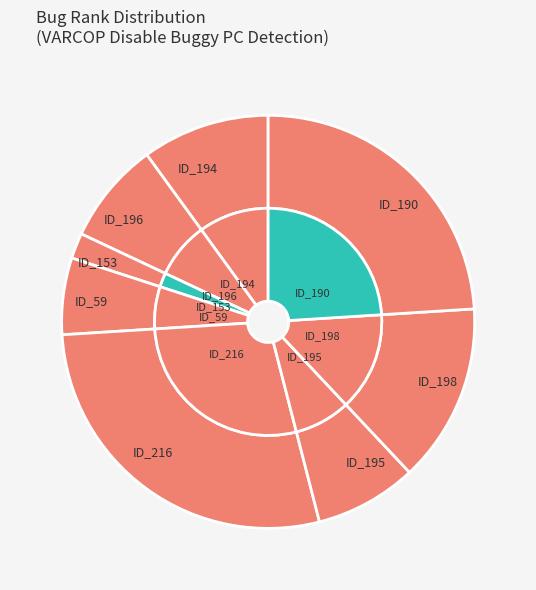

To the nearest percent, what is the average slice percentage?

12%